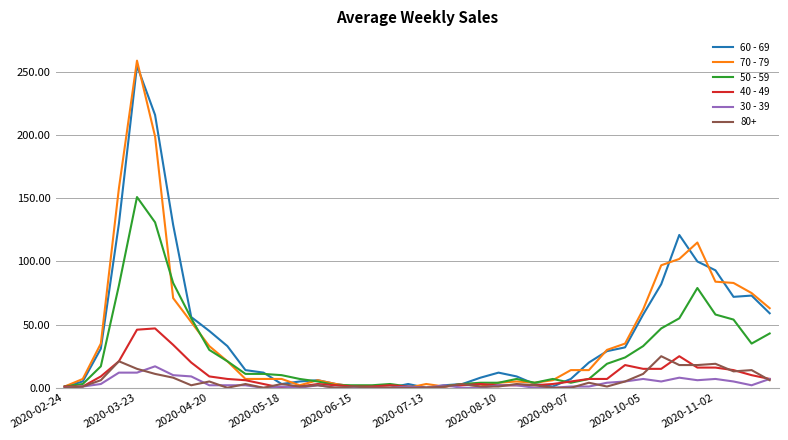

Which series has the widest spread of values?

70 - 79